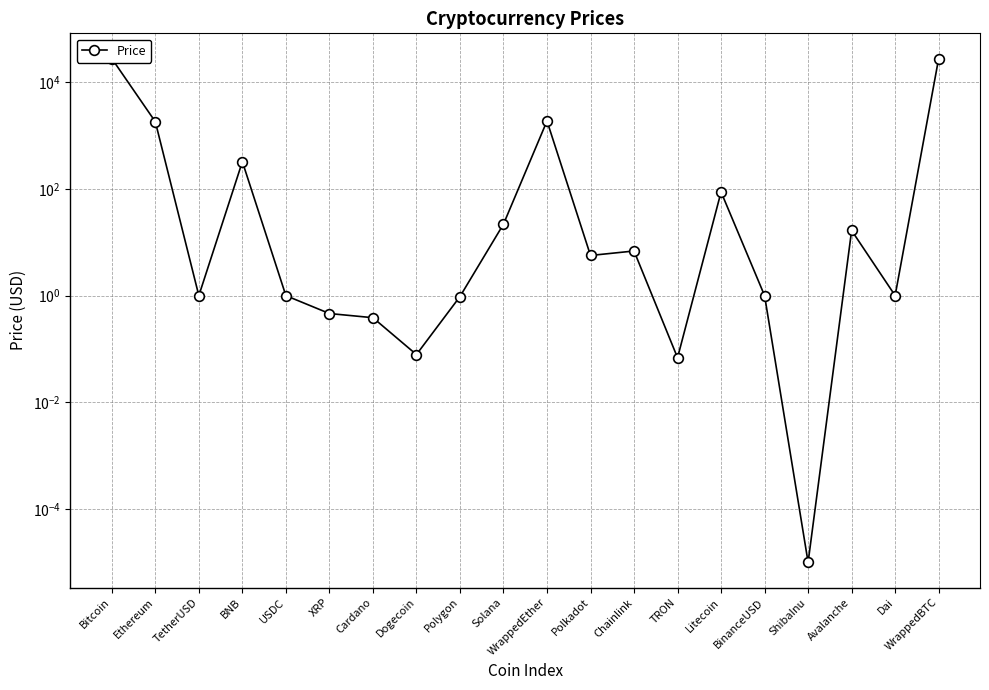

Rank the categories by value from lowest to highest.

ShibaInu, TRON, Dogecoin, Cardano, XRP, Polygon, TetherUSD, USDC, BinanceUSD, Dai, Polkadot, Chainlink, Avalanche, Solana, Litecoin, BNB, Ethereum, WrappedEther, Bitcoin, WrappedBTC